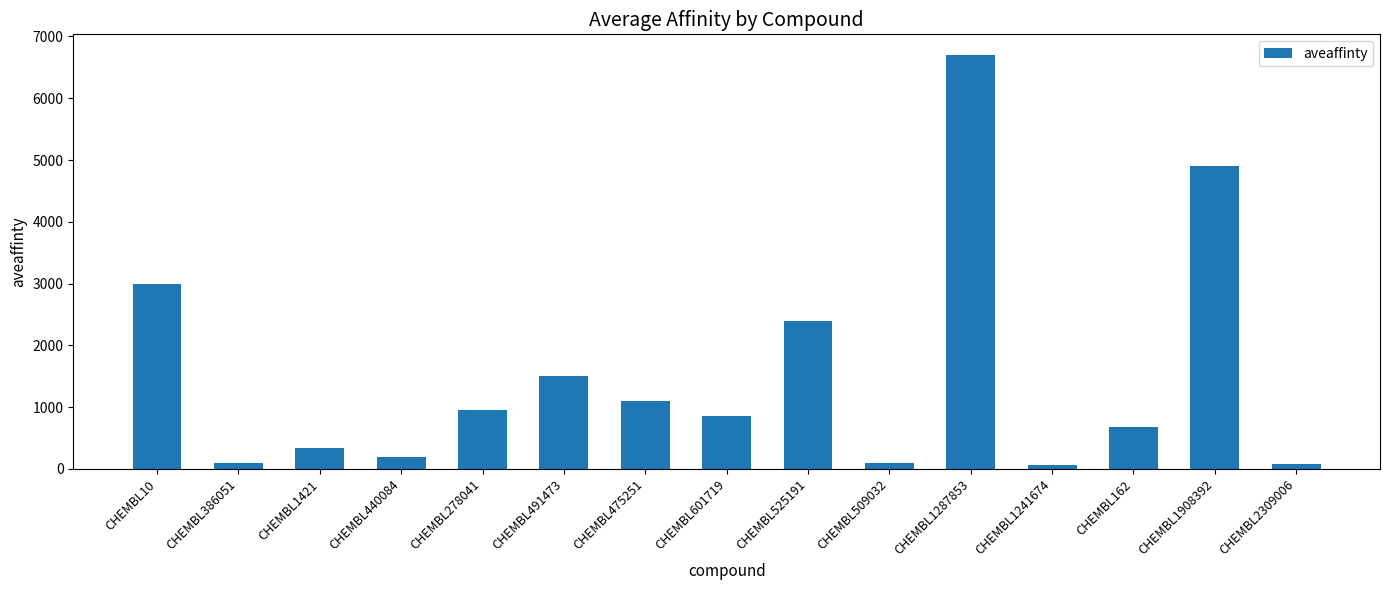

Between CHEMBL1287853 and CHEMBL475251, which is larger?

CHEMBL1287853